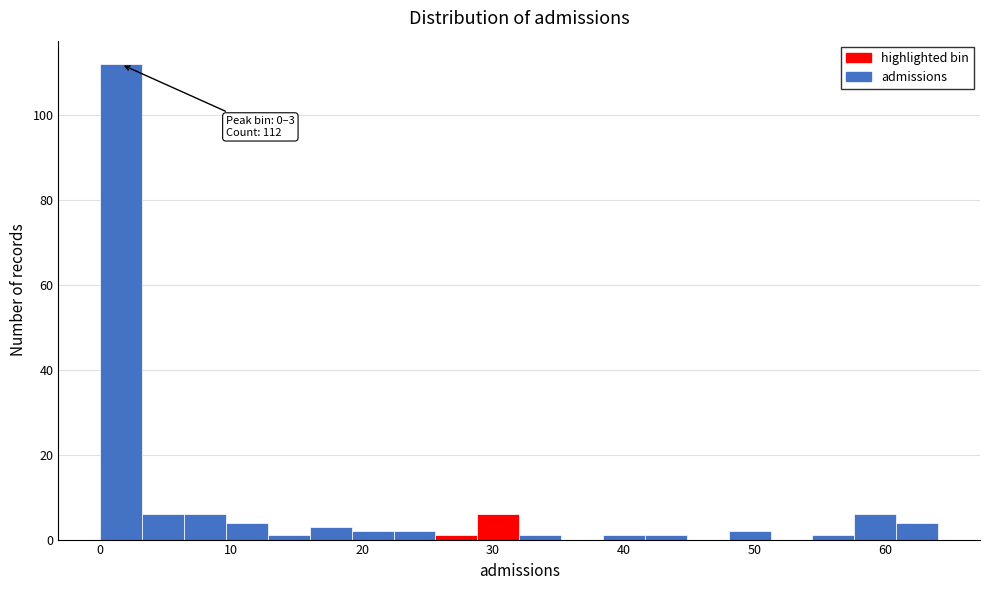

Around what value on the x-axis is the tallest bar? Give the approximate position of its centre, as read against the axis.

2